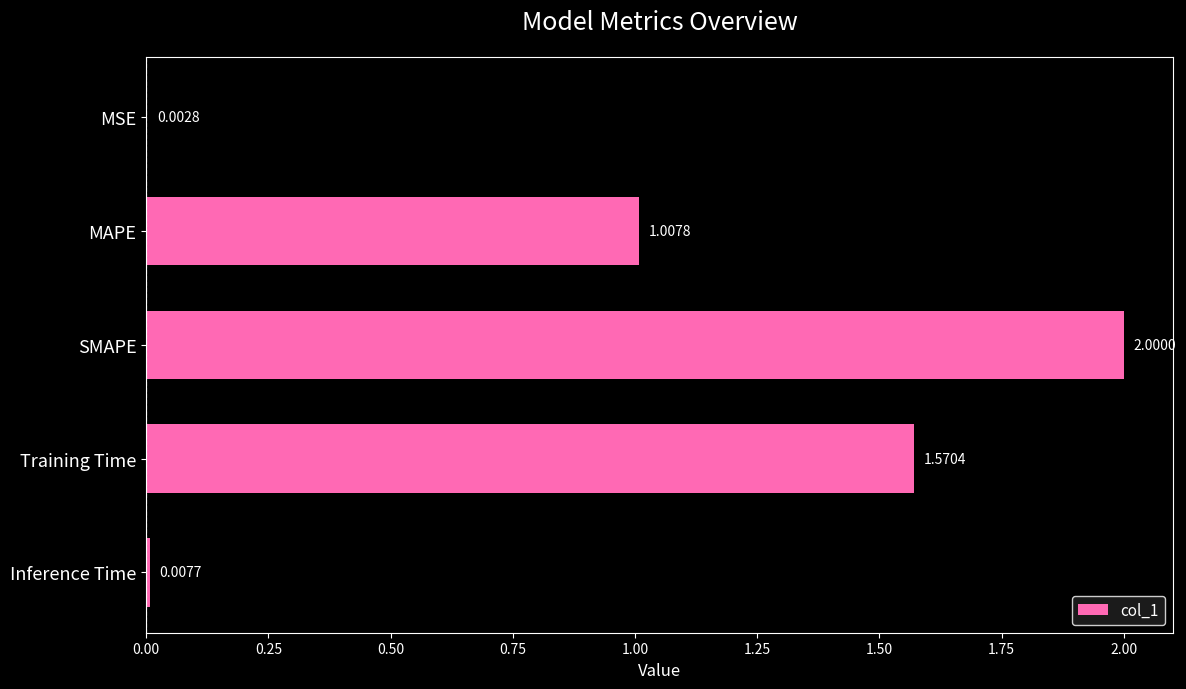

What is the sum of the values at Inference Time and SMAPE?

2.0